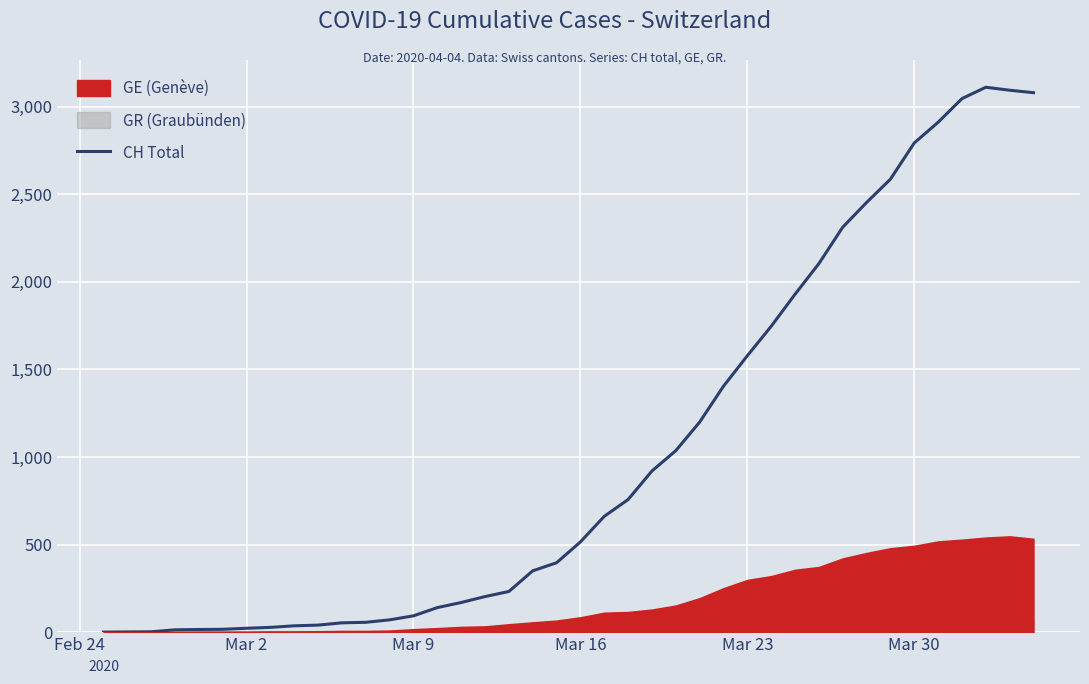

How many points are higher than both their immediate neighbors (excluding endpoints)?

1